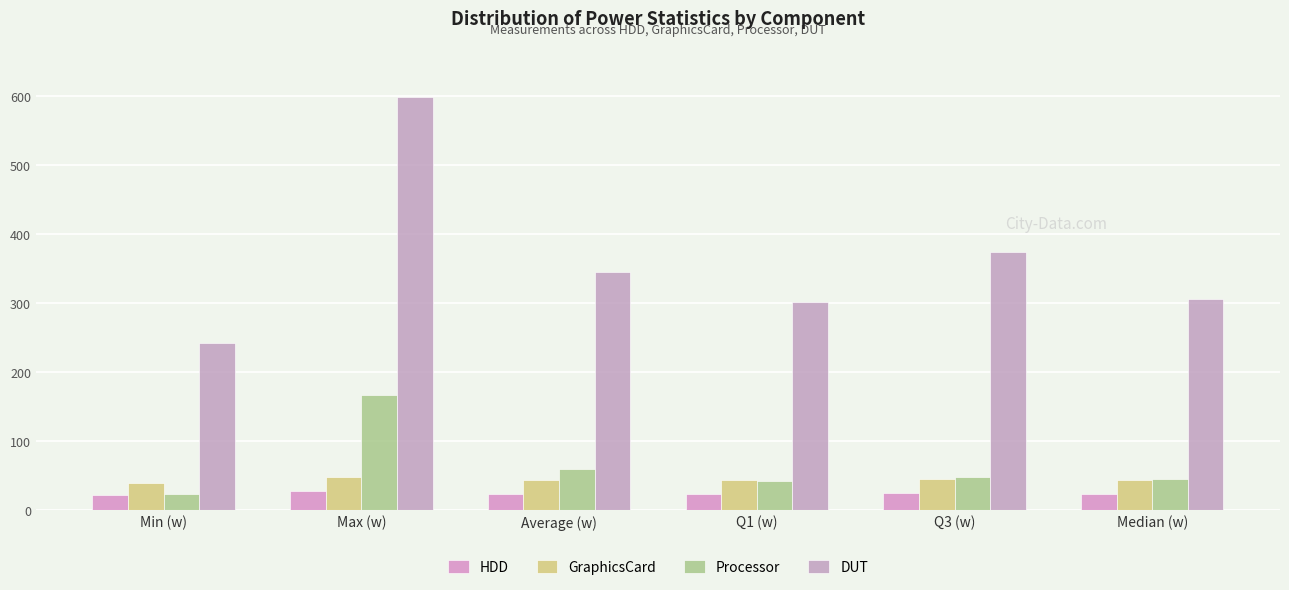

What is the value of the Processor bar at the 5th from the left?

48.1